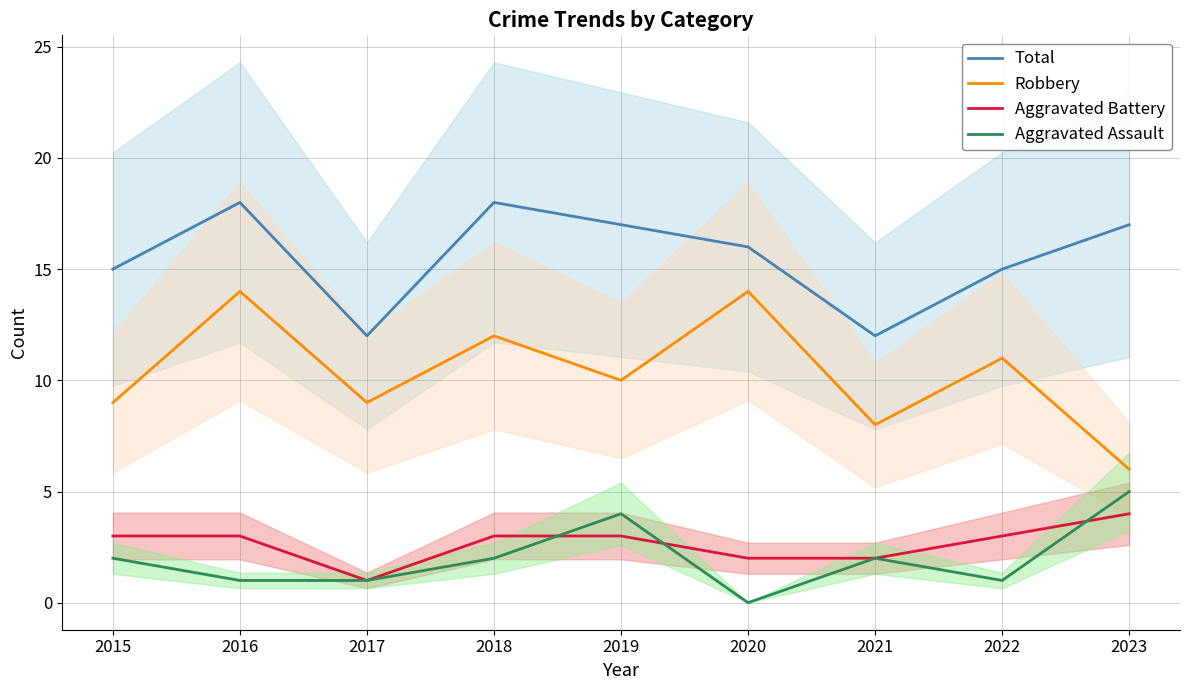

How many lines are shown in the chart?

4